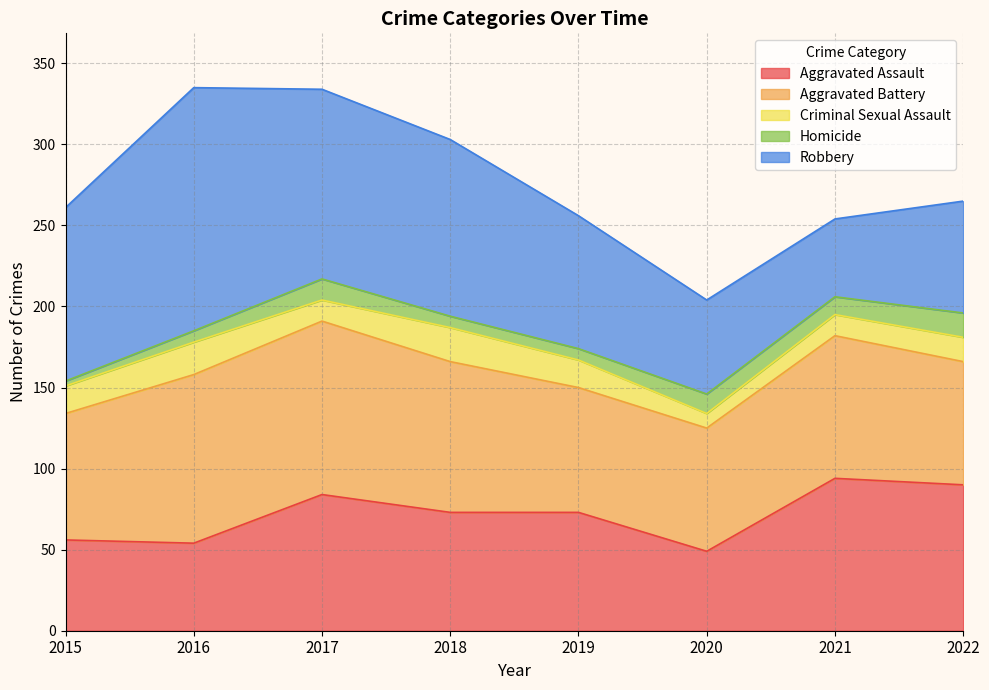

True or false: Aggravated Battery and Criminal Sexual Assault cross at least once.

False